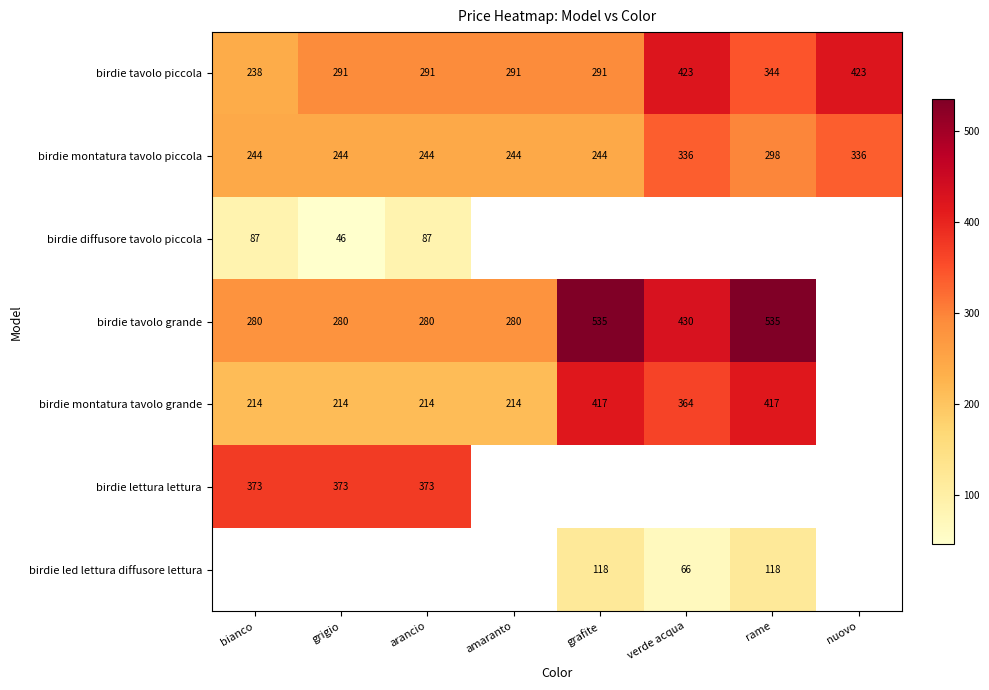

What is the difference between the highest and lowest values at amaranto?

77.0